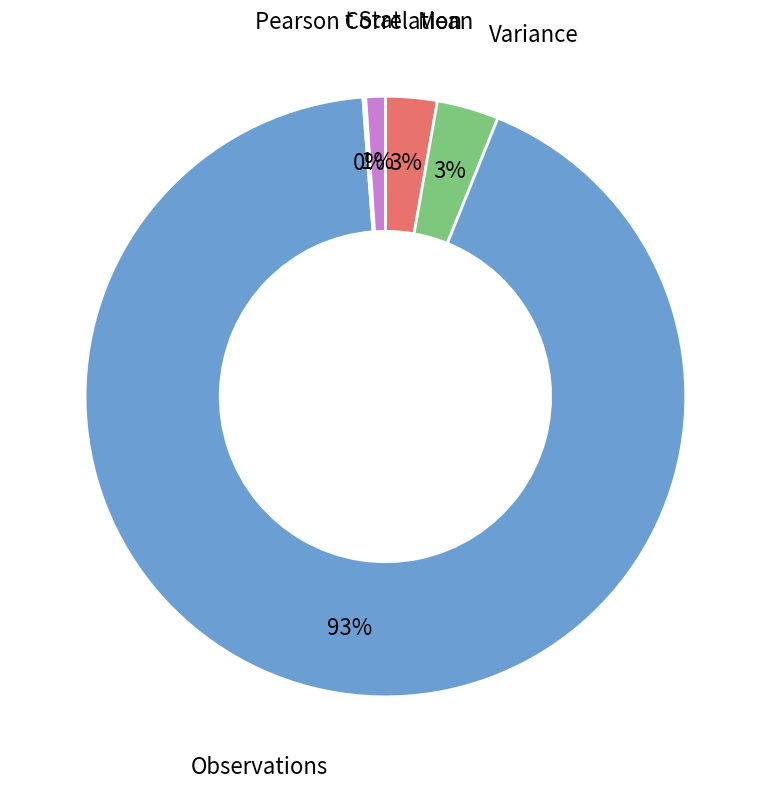

Which slice is the largest?

Observations